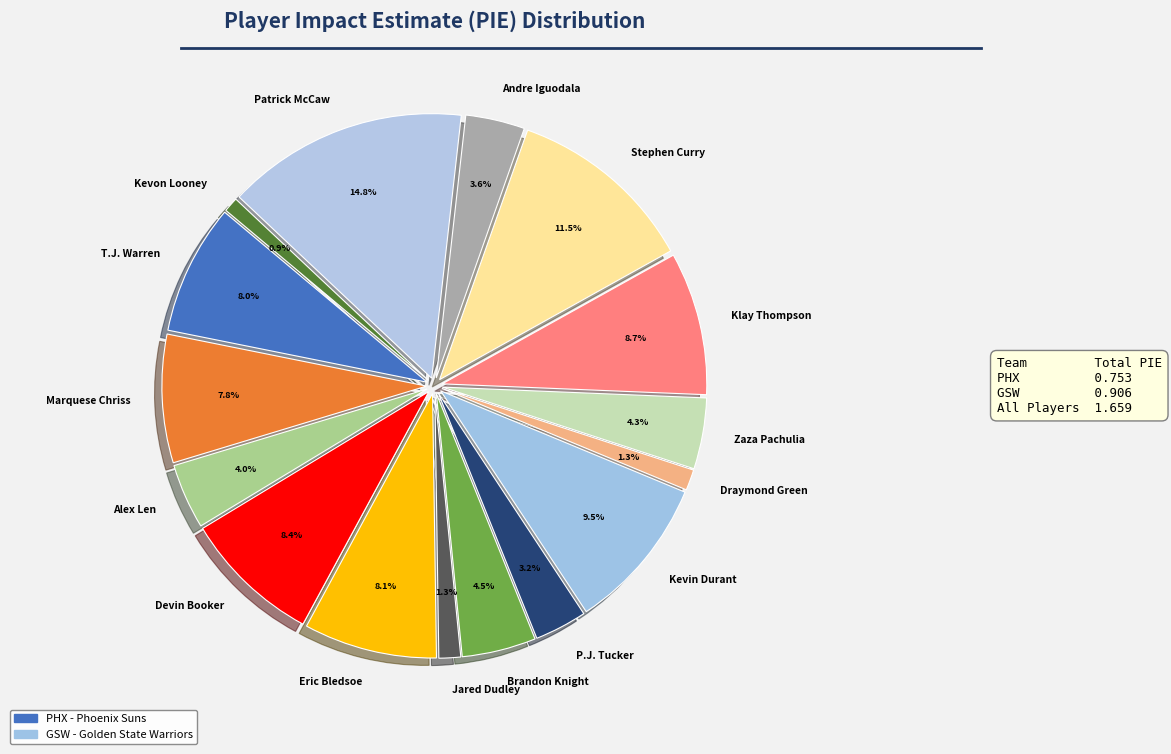

Between Brandon Knight and Marquese Chriss, which is larger?

Marquese Chriss